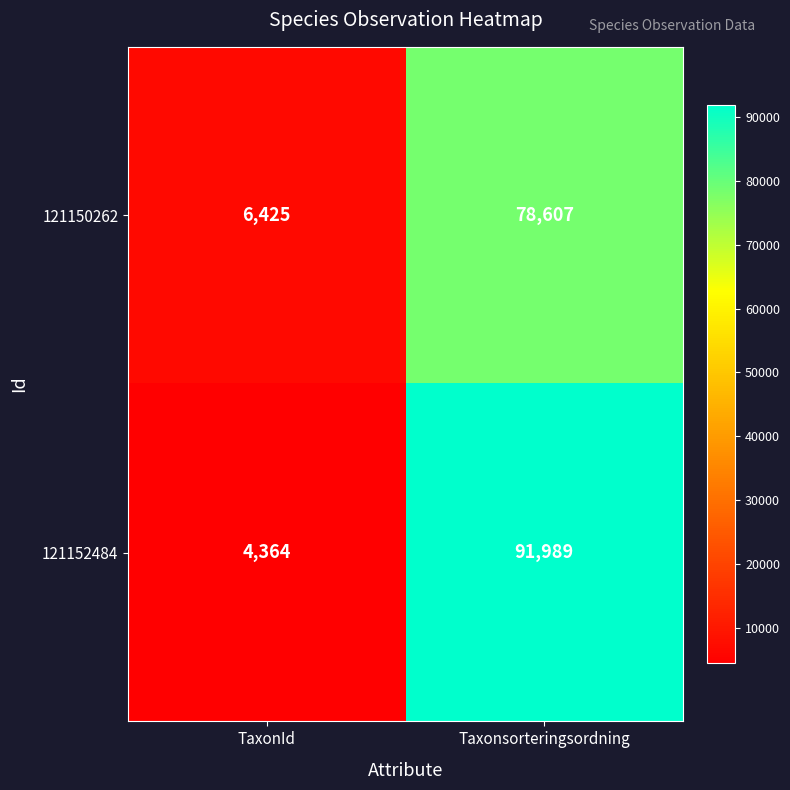

Between TaxonId and Taxonsorteringsordning, which series saw the biggest shift?

121152484